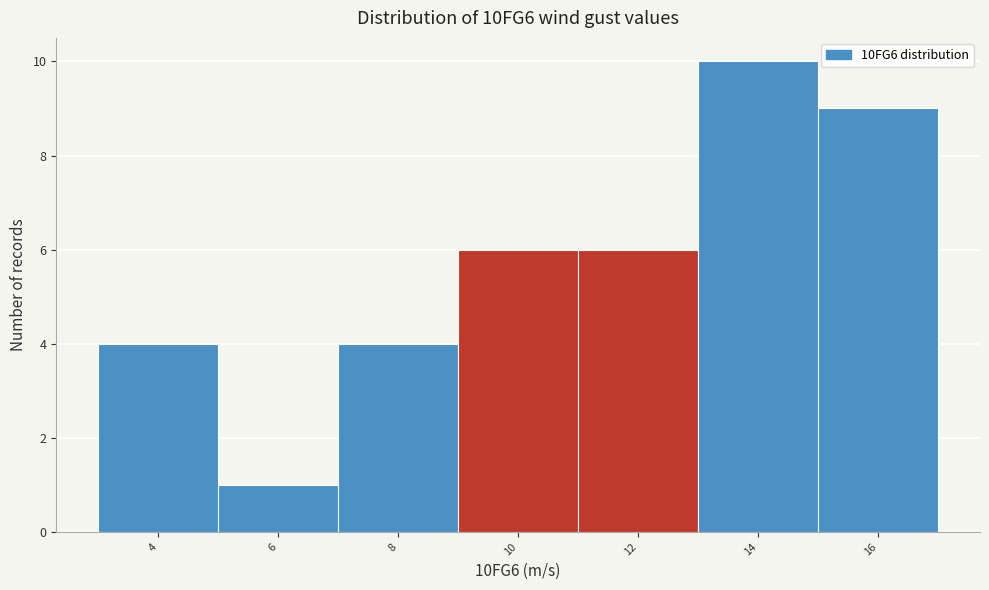

Reading left to right, list all the values displayed in this chart.

4=4	6=1	8=4	10=6	12=6	14=10	16=9